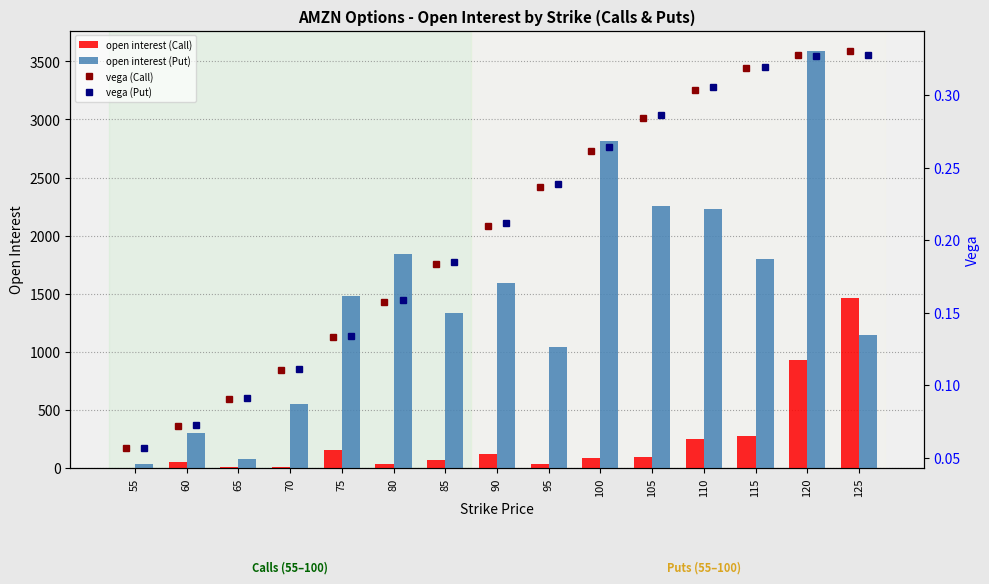

What is the value of the open interest (Put) bar at the 2nd from the left?

305.0